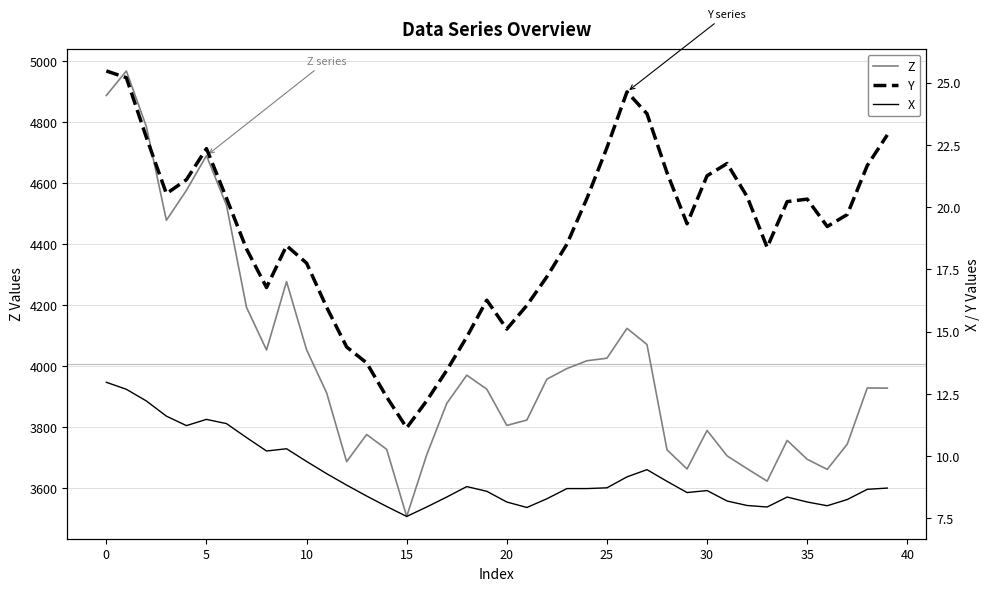

What is the minimum value for Z?

3507.2